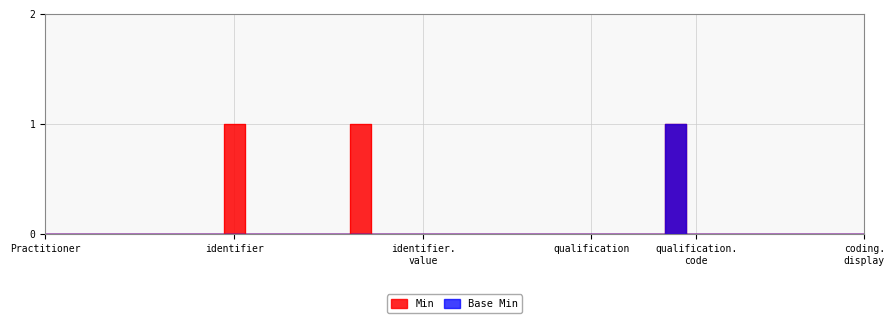

What is the label of the 13th point from the right?

Practitioner.qualification.extension